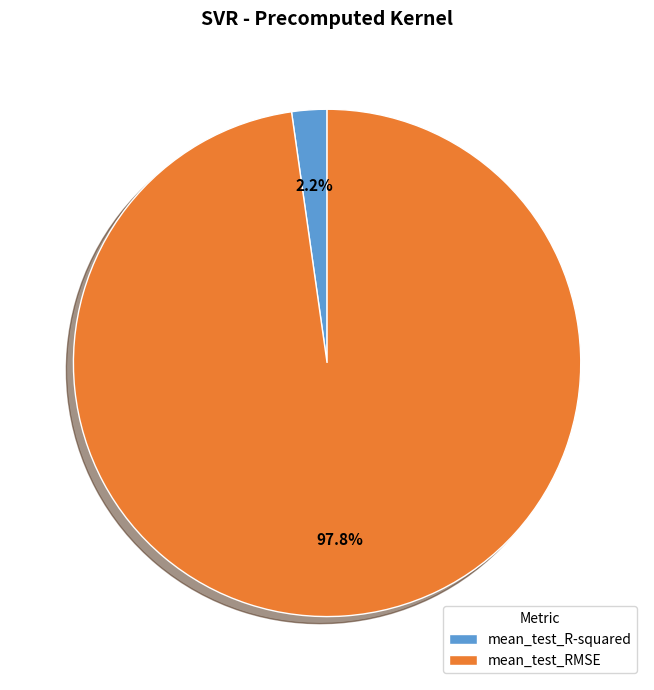

Is there any slice that represents more than half of the pie?

Yes